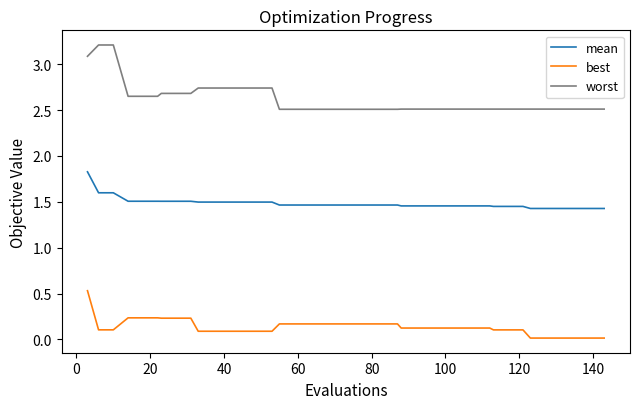

What is the sum of all mean values?

59.3